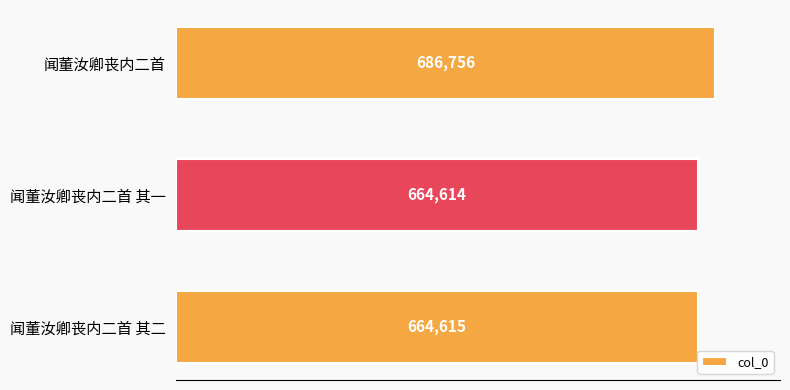

What is the change in value from 闻董汝卿丧内二首 to 闻董汝卿丧内二首 其二?

-22141